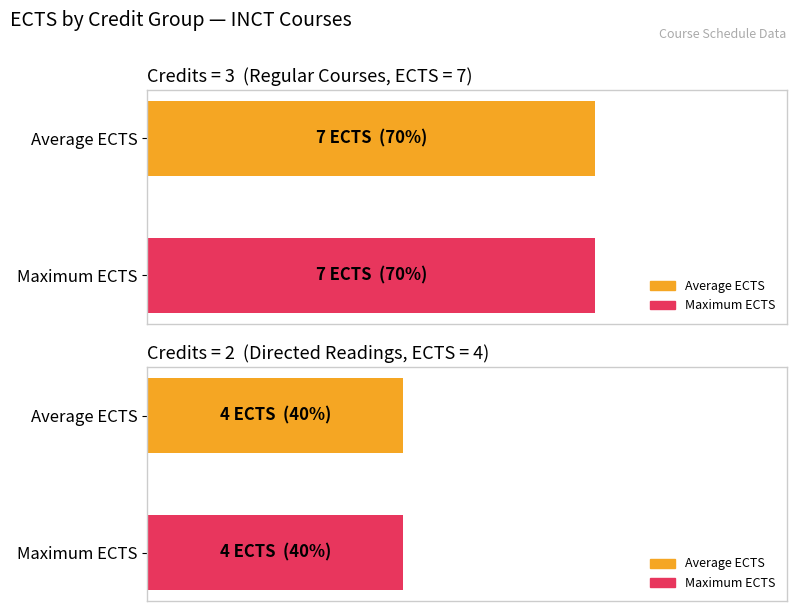

What are all the series names shown in the legend?

Average ECTS, Maximum ECTS